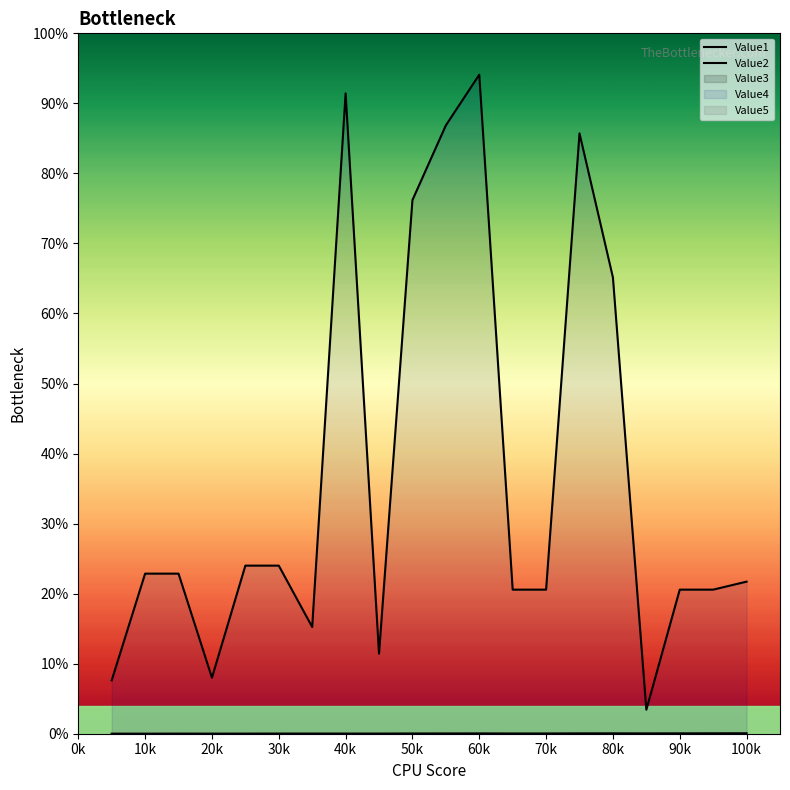

Does the chart display data point markers on the line(s)?

No